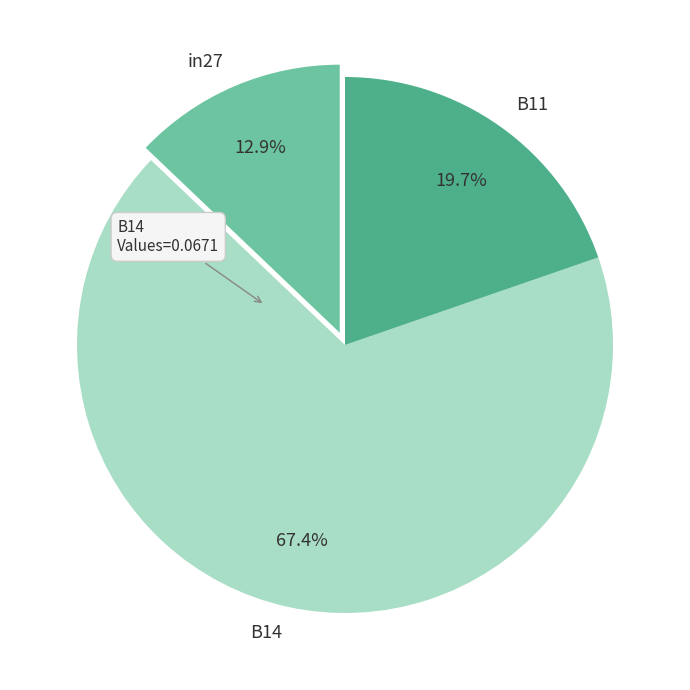

Which slice is the largest?

B14